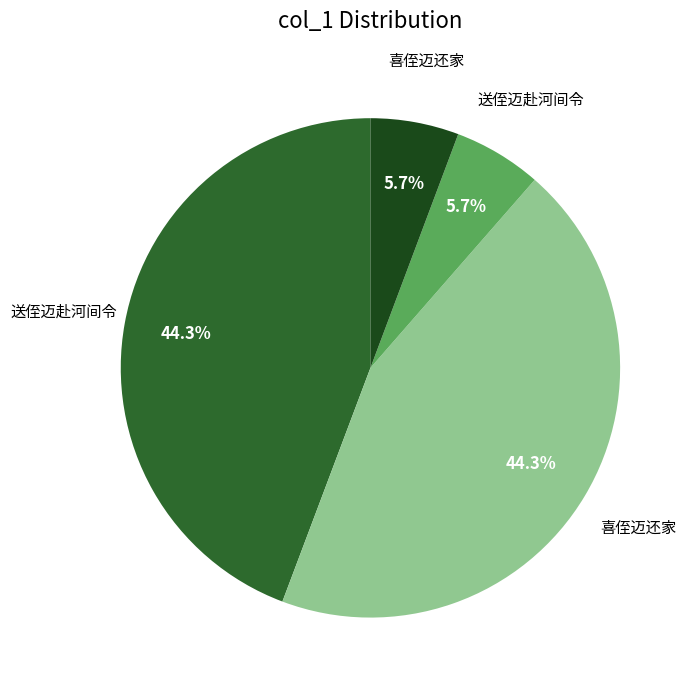

Is there any slice that represents more than half of the pie?

No